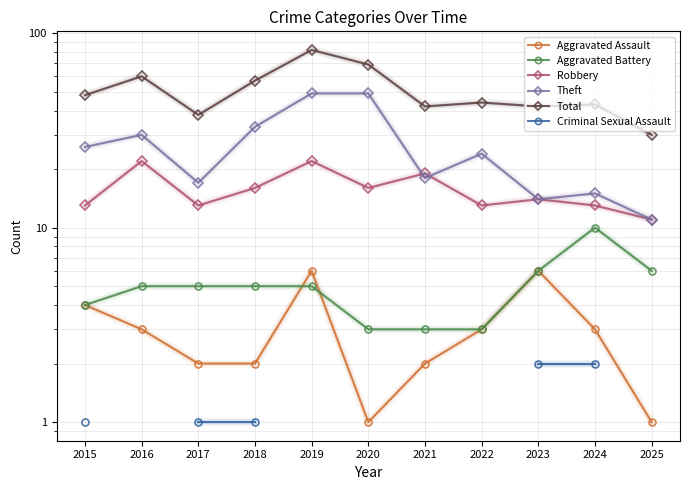

Where is the first local minimum for Aggravated Assault?

2020